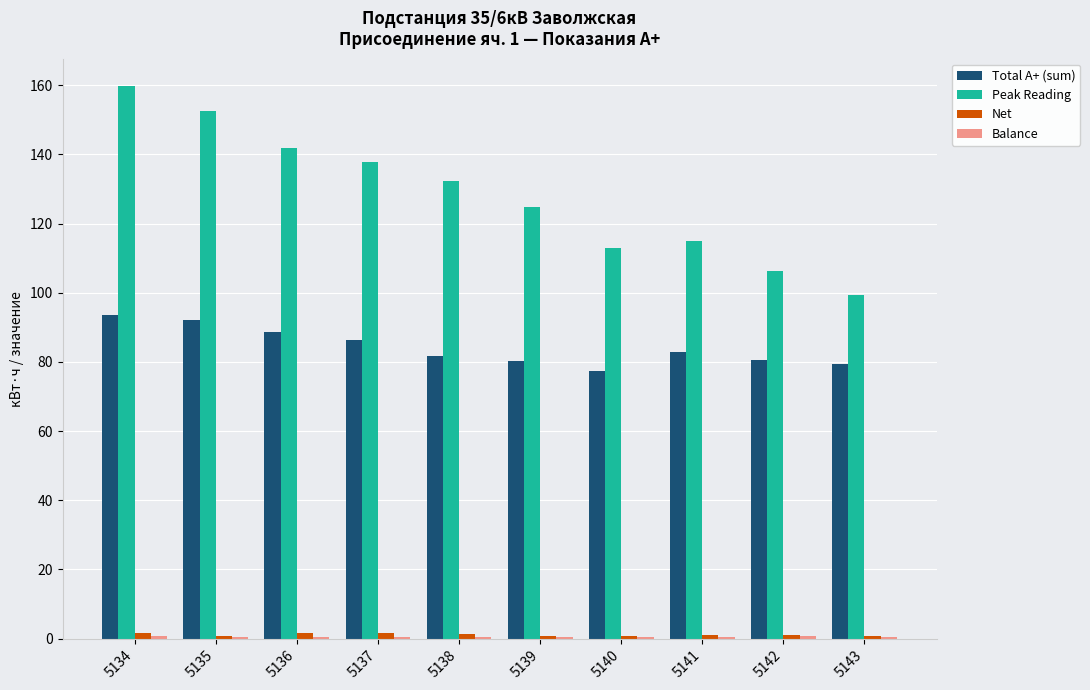

Is the value of Peak Reading at 5143 greater than the value of Total A+ (sum) at 5135?

Yes